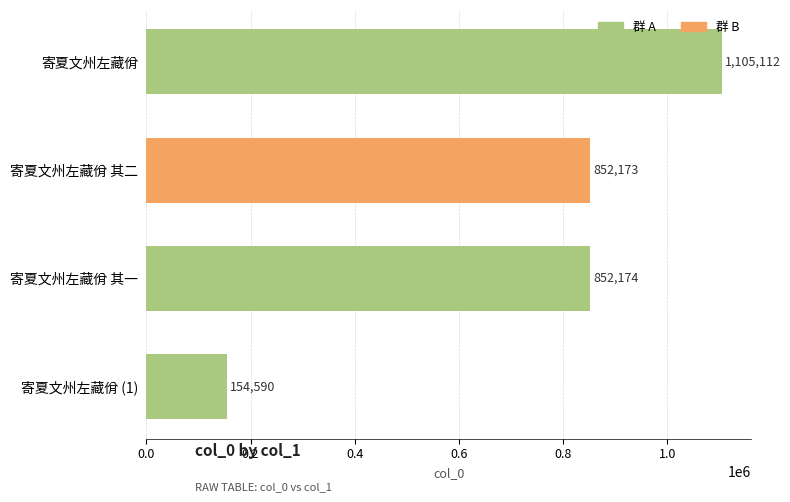

Reading top to bottom, list all the values displayed in this chart.

1105112	852173	852174	154590